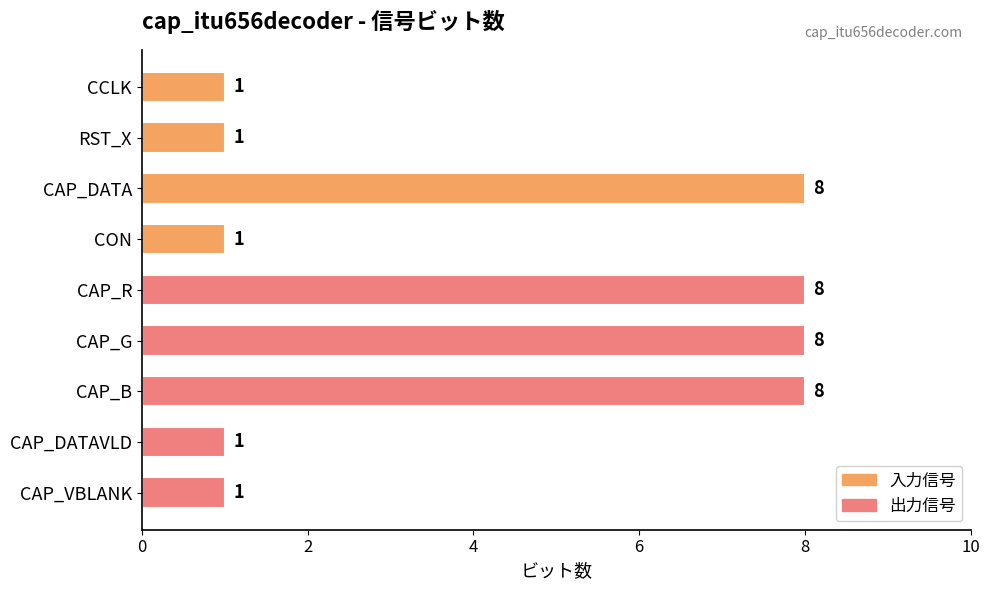

Does the chart contain stacked bars?

No